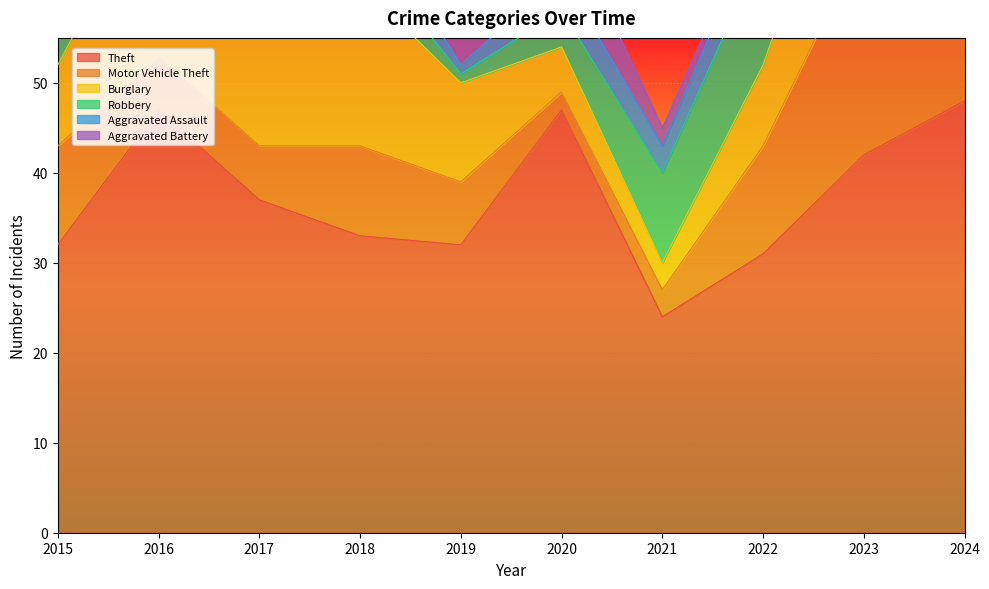

What value does the Aggravated Assault series have at 2019?

1